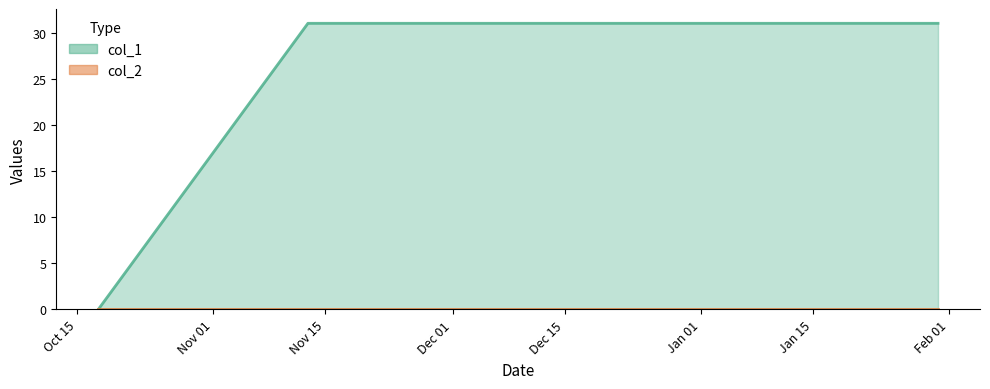

Reading left to right, list all the values displayed in this chart.

0	31	31